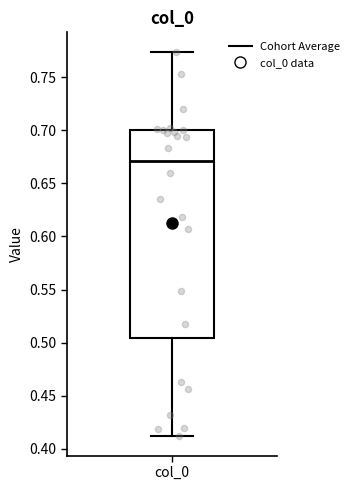

Where is the lower edge of the box for col_0 on the y-axis? The values are not printed on the chart, so give them approximately, as read against the axis.

0.505